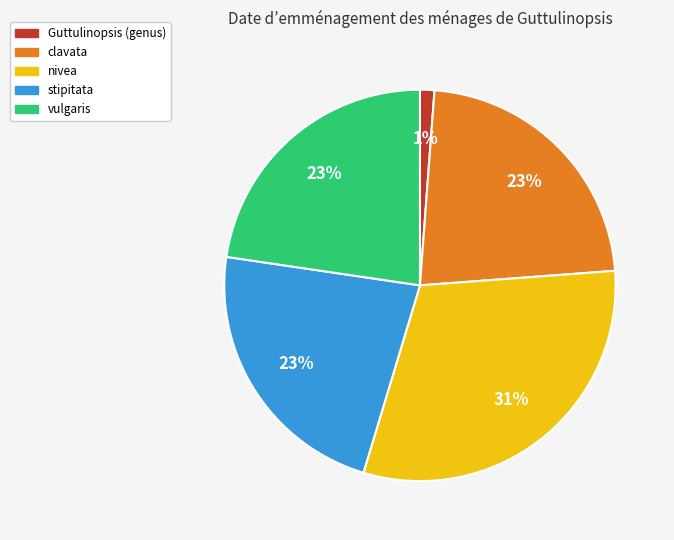

Is vulgaris the majority of the pie?

No